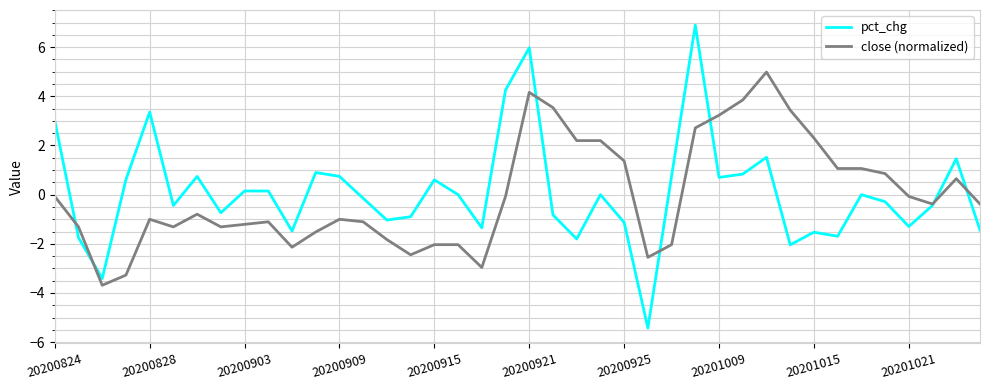

List the series in order of their peak value, highest first.

pct_chg, close (normalized)